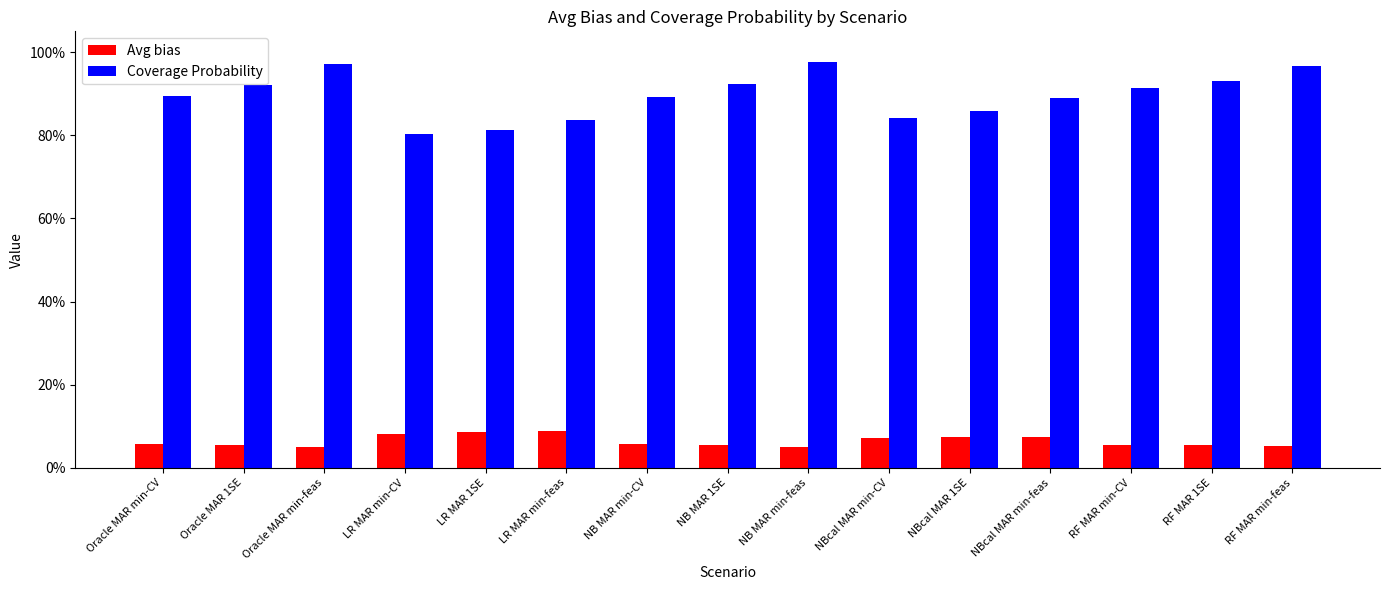

Does the chart contain stacked bars?

No